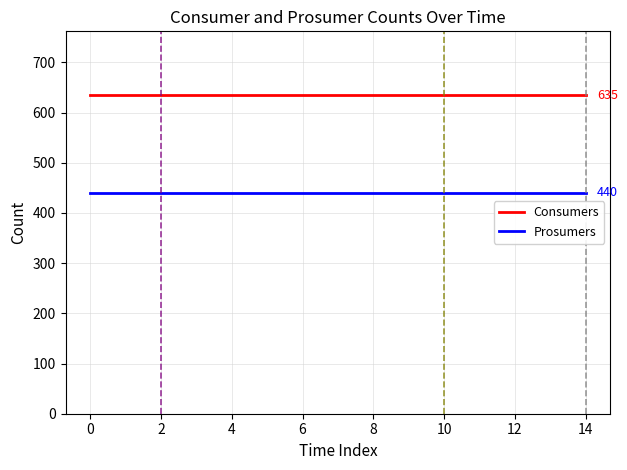

What is the minimum value for Prosumers?

440